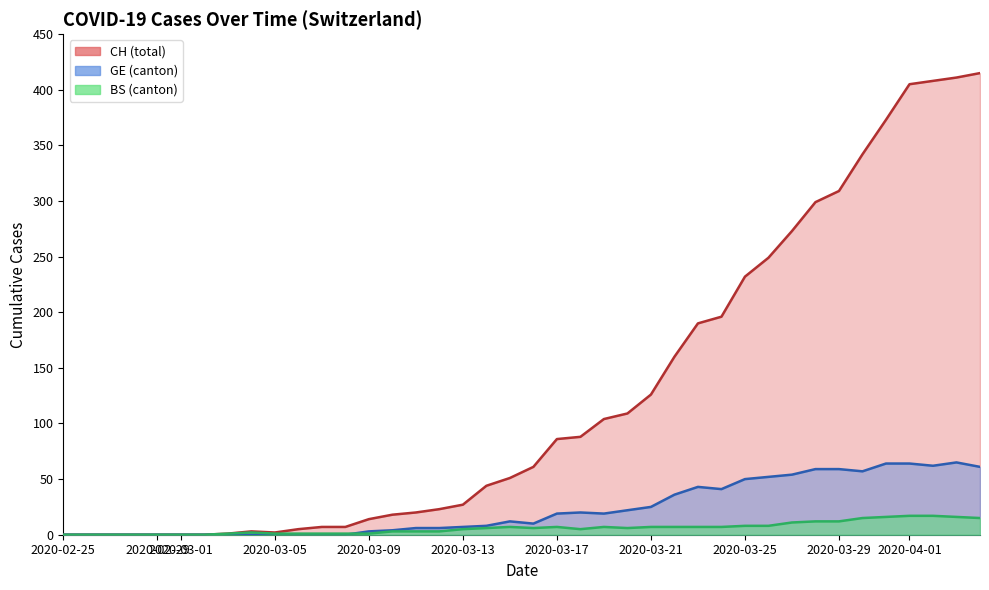

What is the greatest value displayed?

415